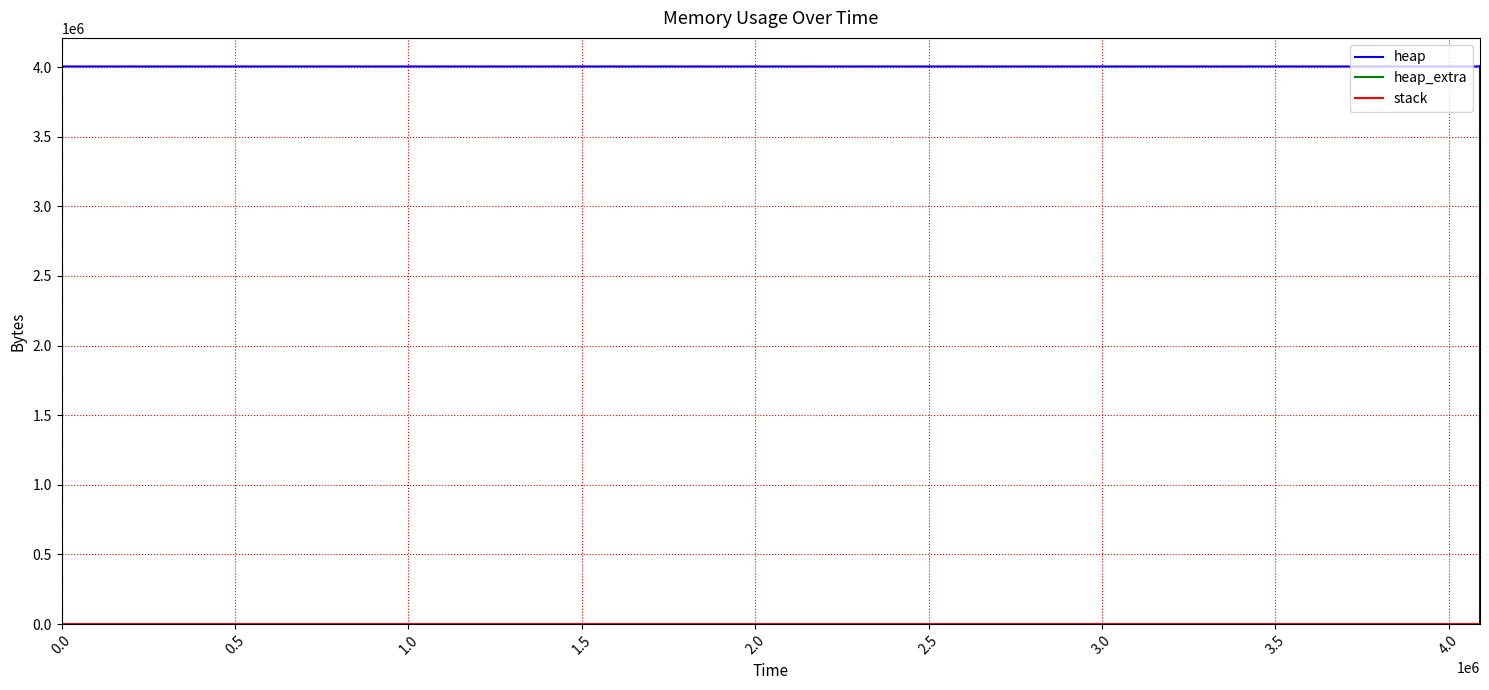

List the series in order of their peak value, lowest first.

stack, heap_extra, heap